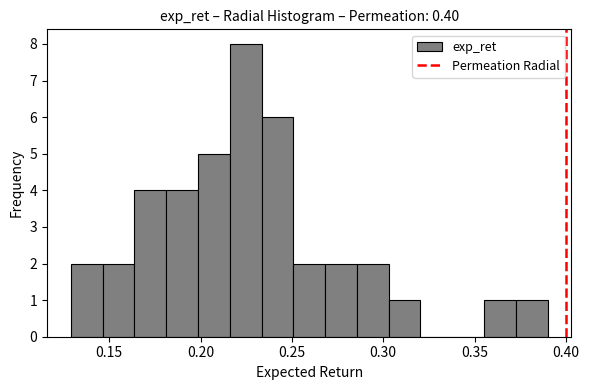

Read against the x-axis, roughly where is the centre of the tallest bar?

0.225